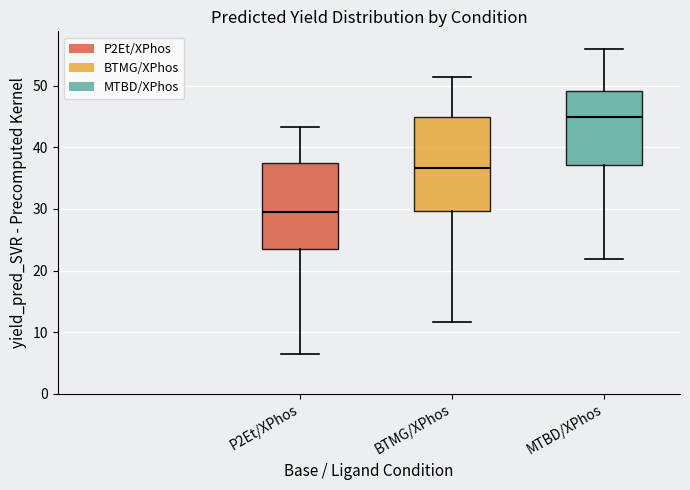

Reading left to right, transcribe this box plot: for each box, give where its median line is, the range the box spans, and where its two whiskers end, as read against the y-axis. The values are not printed on the chart, so give them approximately, as read against the axis.

P2Et/XPhos: median 29, box 23 to 37, whiskers 6 to 43
BTMG/XPhos: median 37, box 30 to 45, whiskers 12 to 51
MTBD/XPhos: median 45, box 37 to 49, whiskers 22 to 56